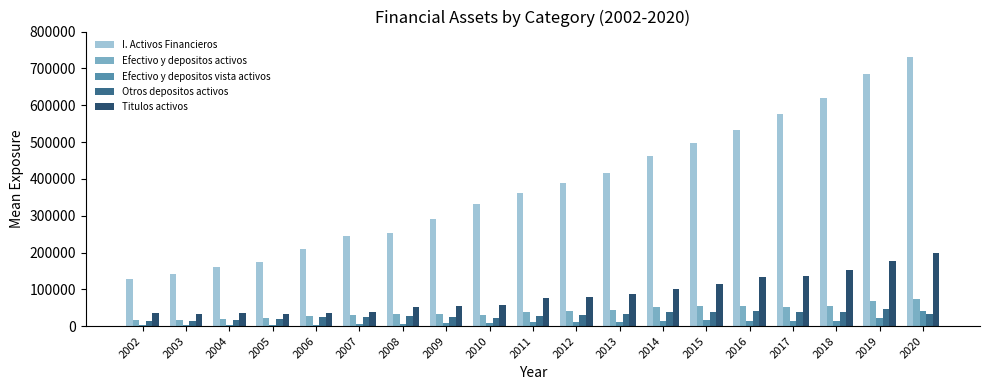

Is the value of I. Activos Financieros at 2006 greater than the value of Titulos activos at 2008?

Yes